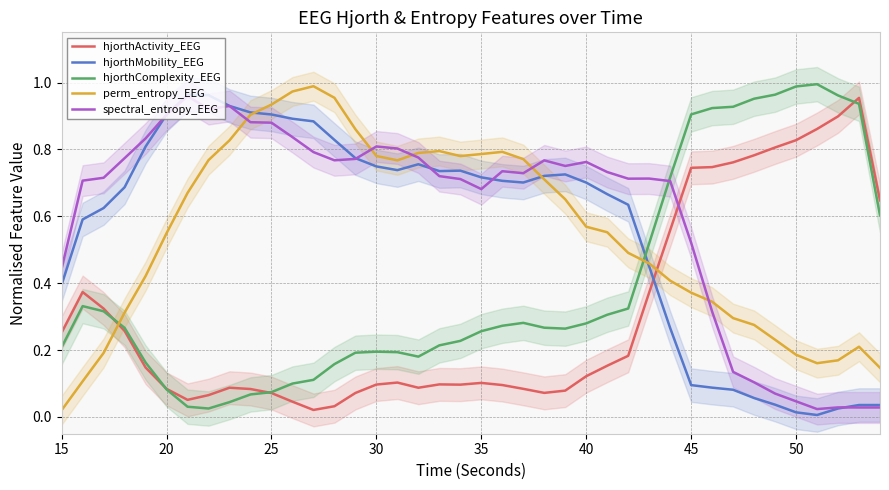

How many interior local valleys does the spectral_entropy_EEG series have?

7